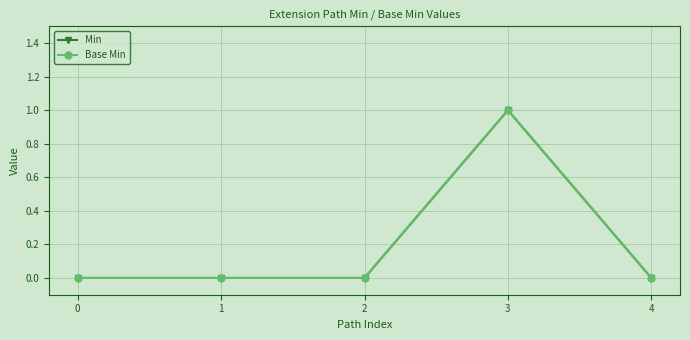

Does the chart have visible grid lines?

Yes